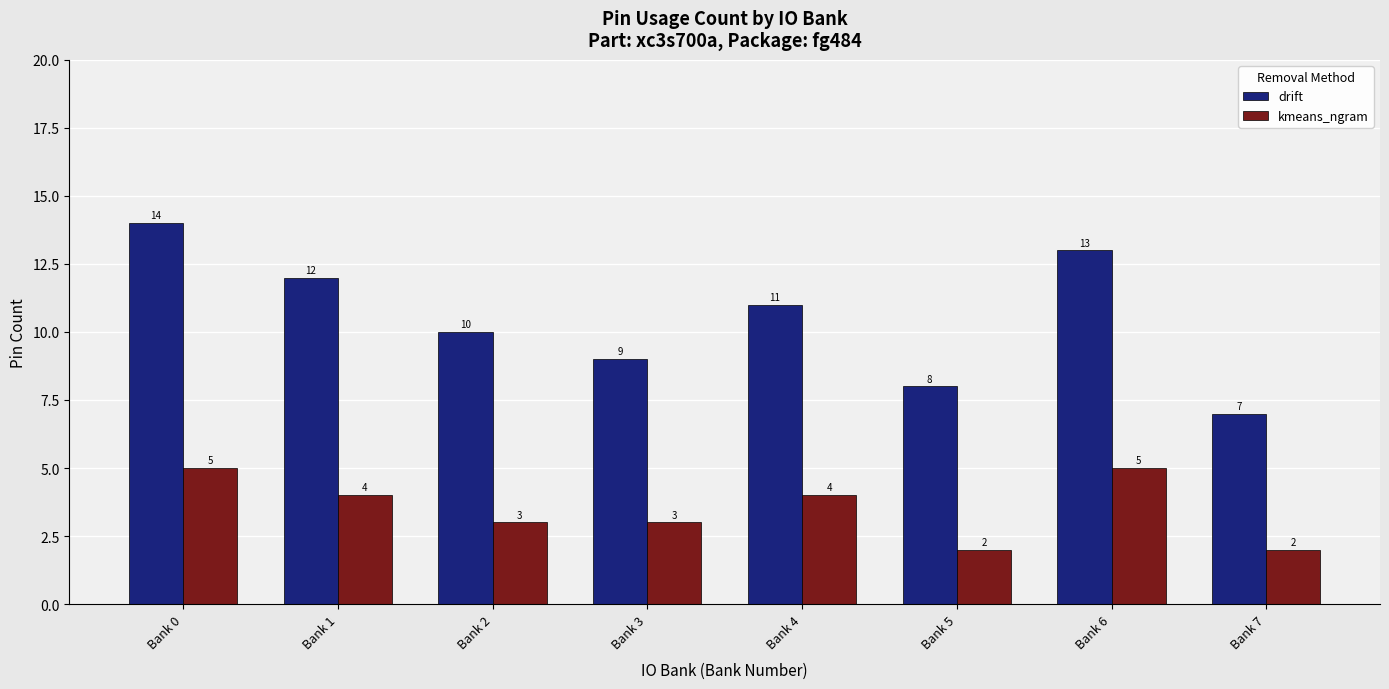

What is the sum of the drift values at Bank 4 and Bank 0?

25